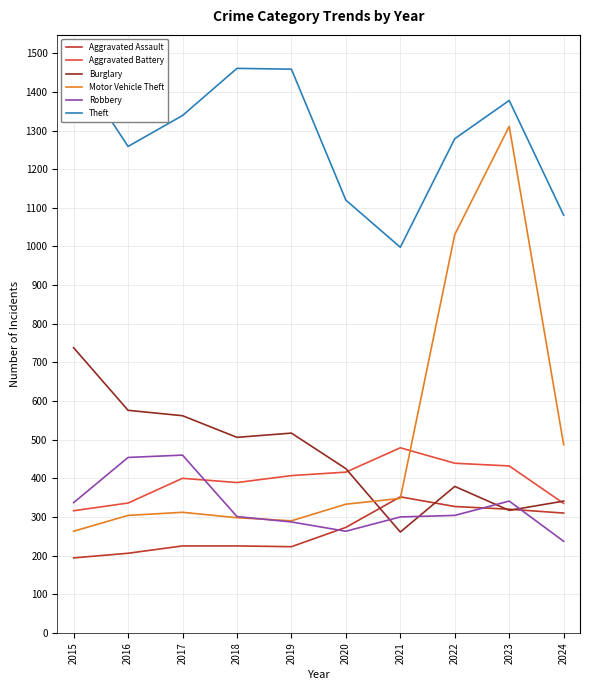

What are all the series names shown in the legend?

Aggravated Assault, Aggravated Battery, Burglary, Motor Vehicle Theft, Robbery, Theft